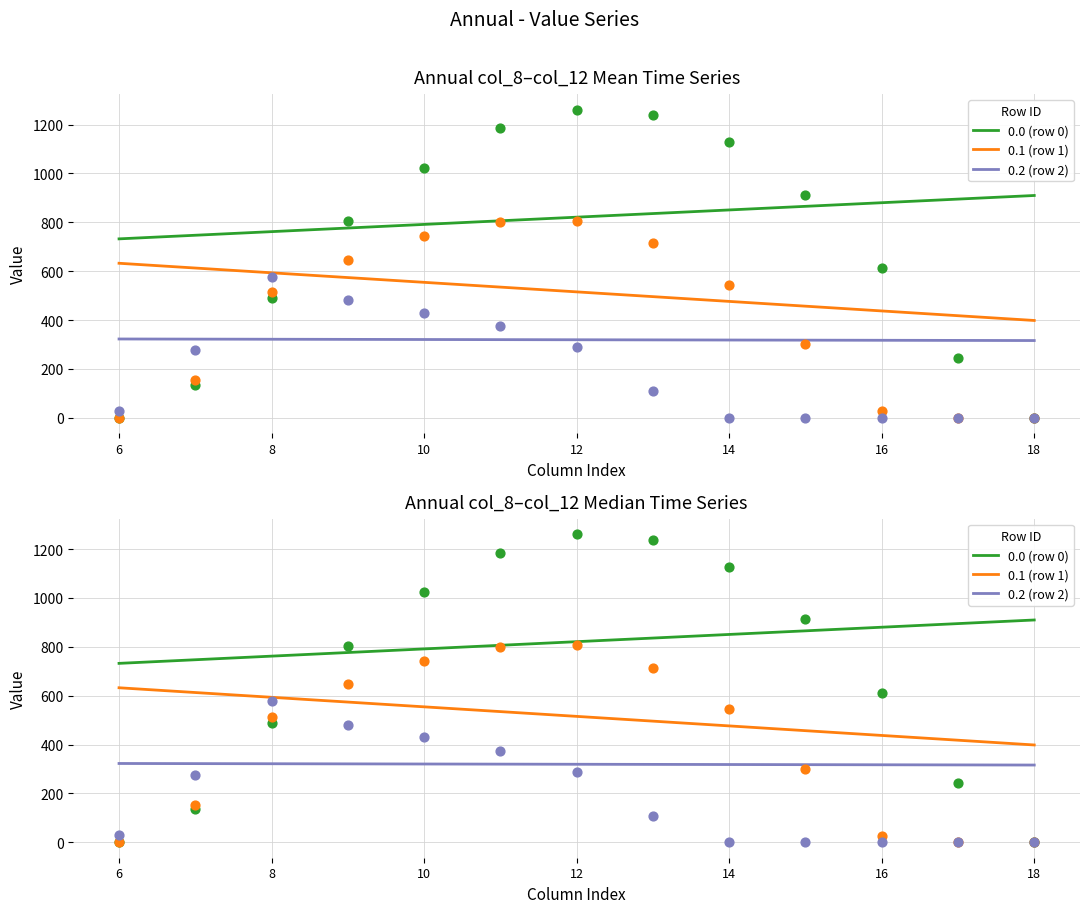

Which series has the largest total across all categories?

row_0 (col_0=0.0)